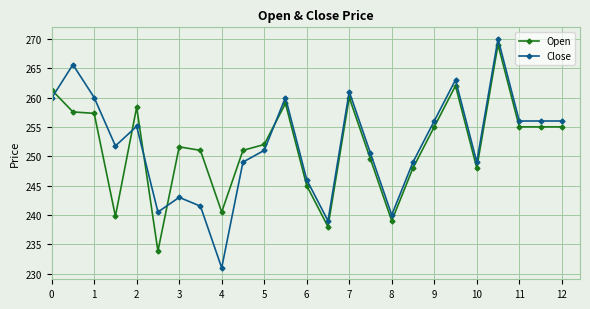

Which series has the widest spread of values?

Close